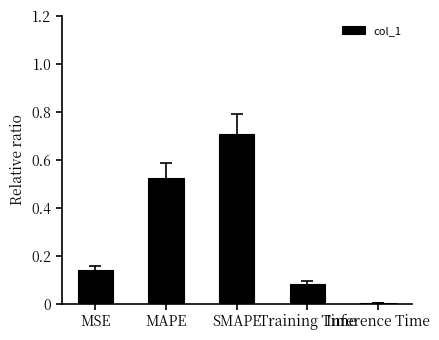

Are the bars horizontal?

No